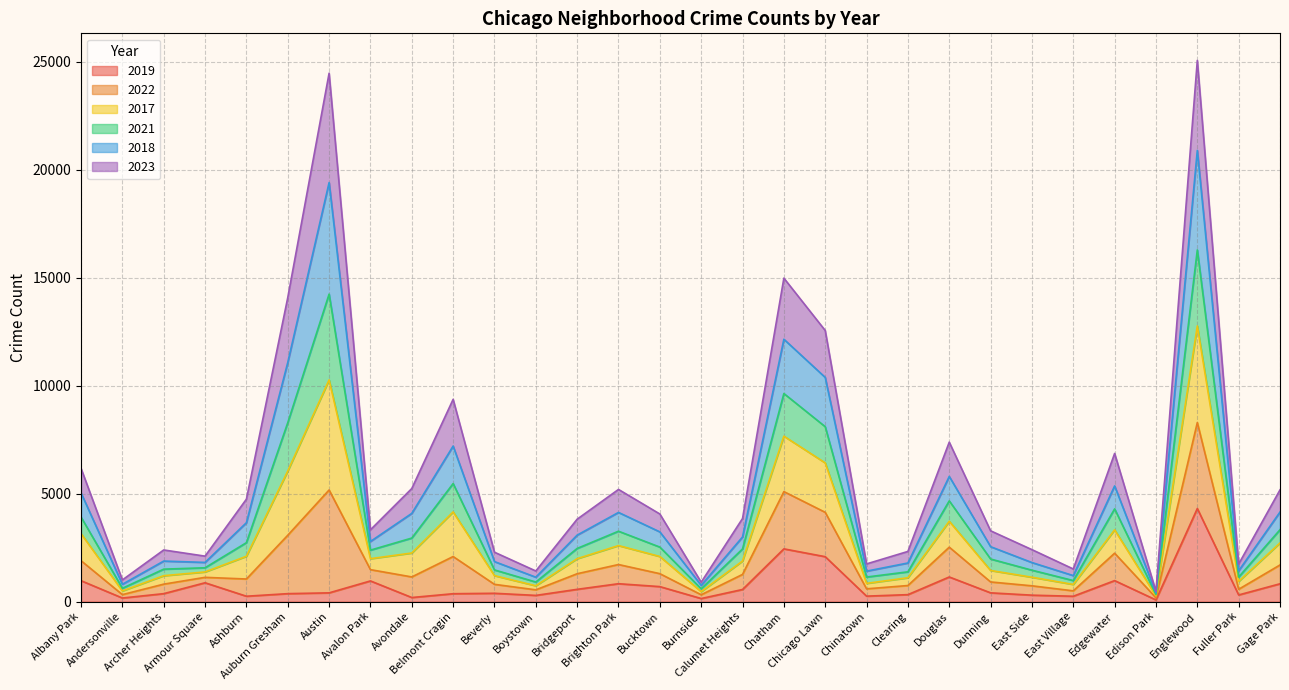

Does the chart display data point markers on the line(s)?

No